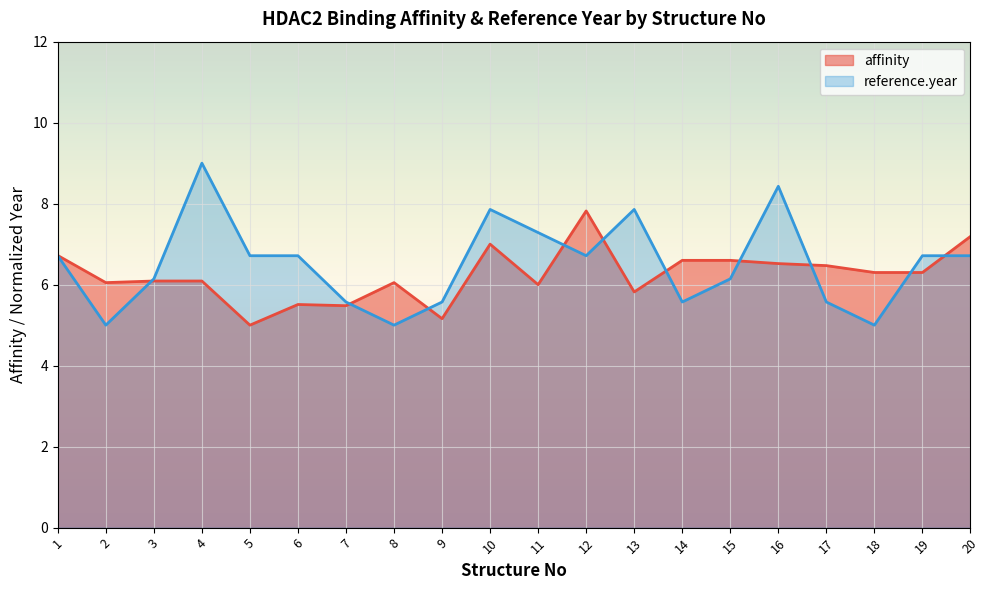

Does the chart display data point markers on the line(s)?

No